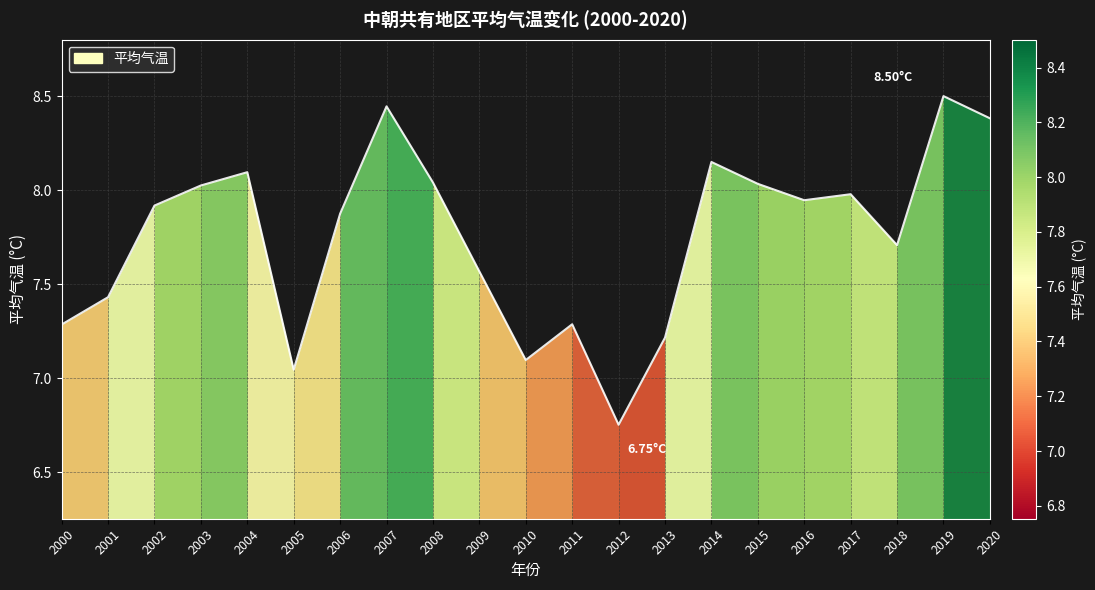

Does the chart have visible grid lines?

Yes